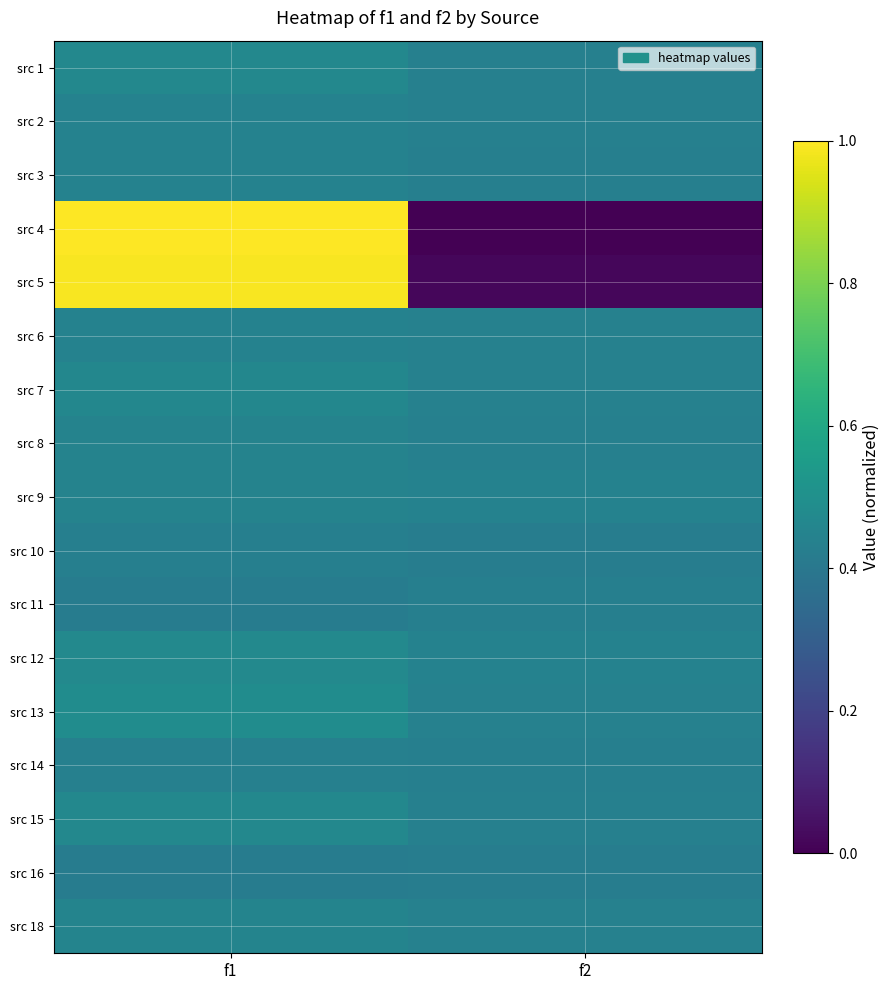

Which category has the lowest value across all series?

f2